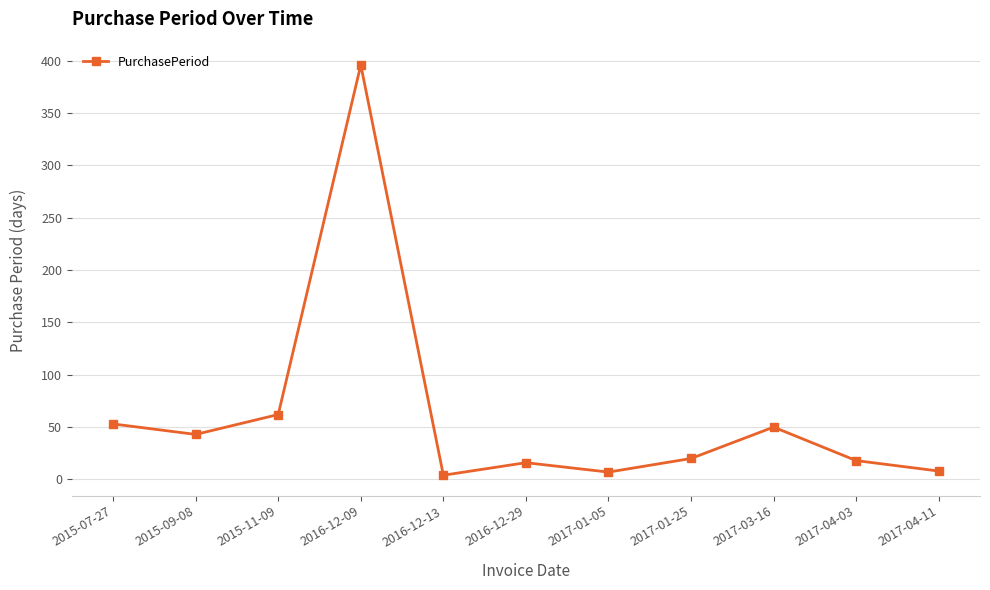

Where is the data nearest to the value 200?

2015-11-09